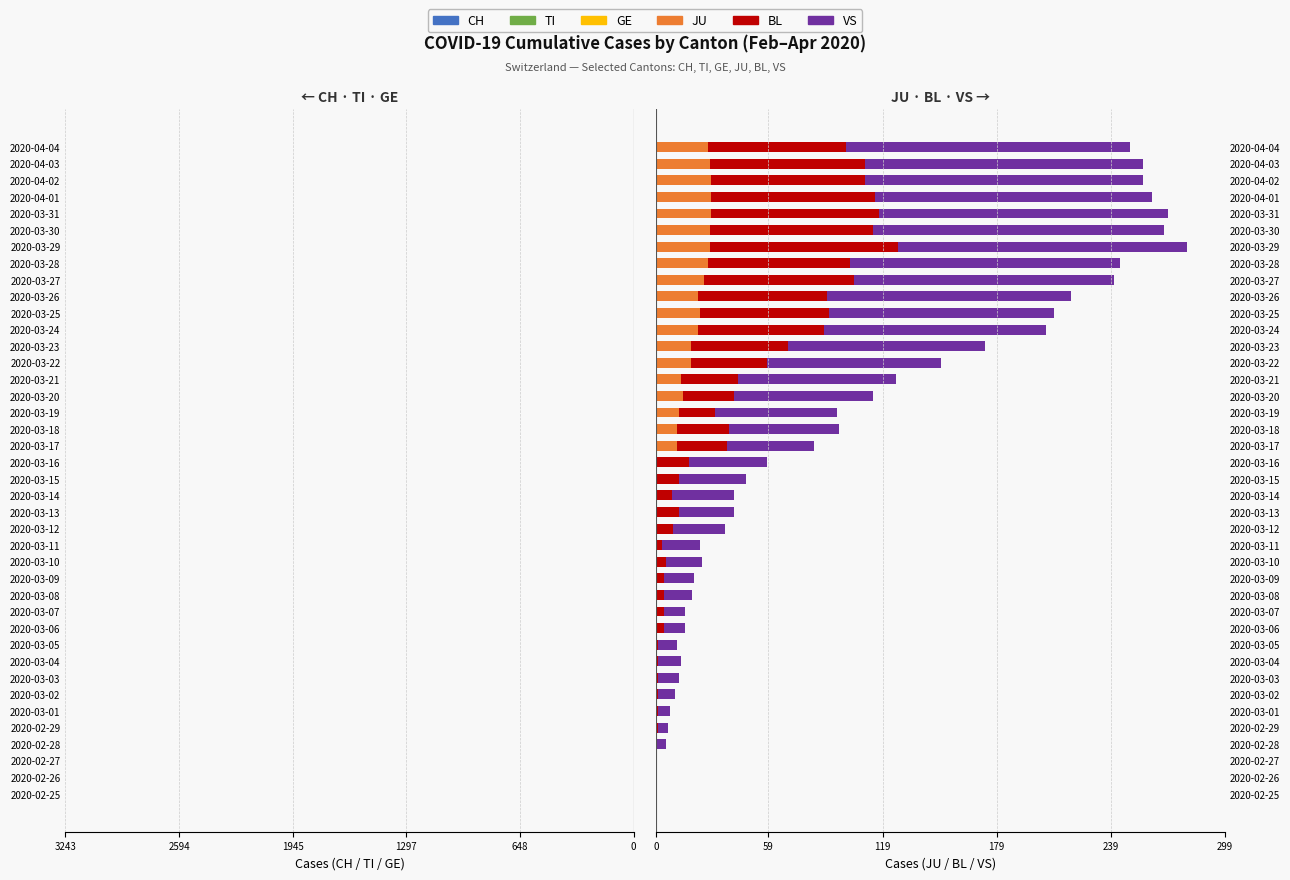

Which series has the widest spread of values?

CH